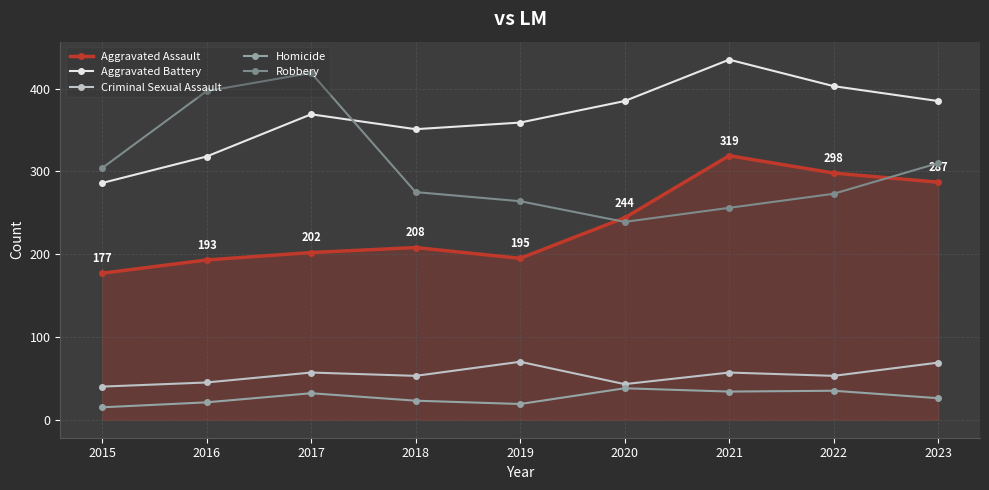

Which series has the largest total across all categories?

Aggravated Battery